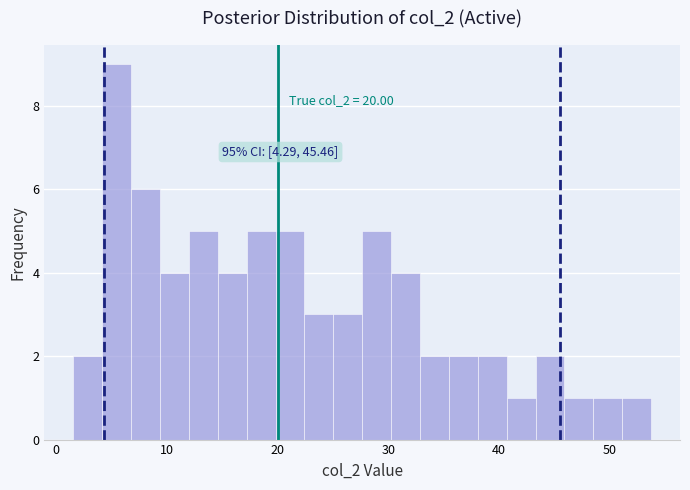

Around what value on the x-axis is the tallest bar? Give the approximate position of its centre, as read against the axis.

5